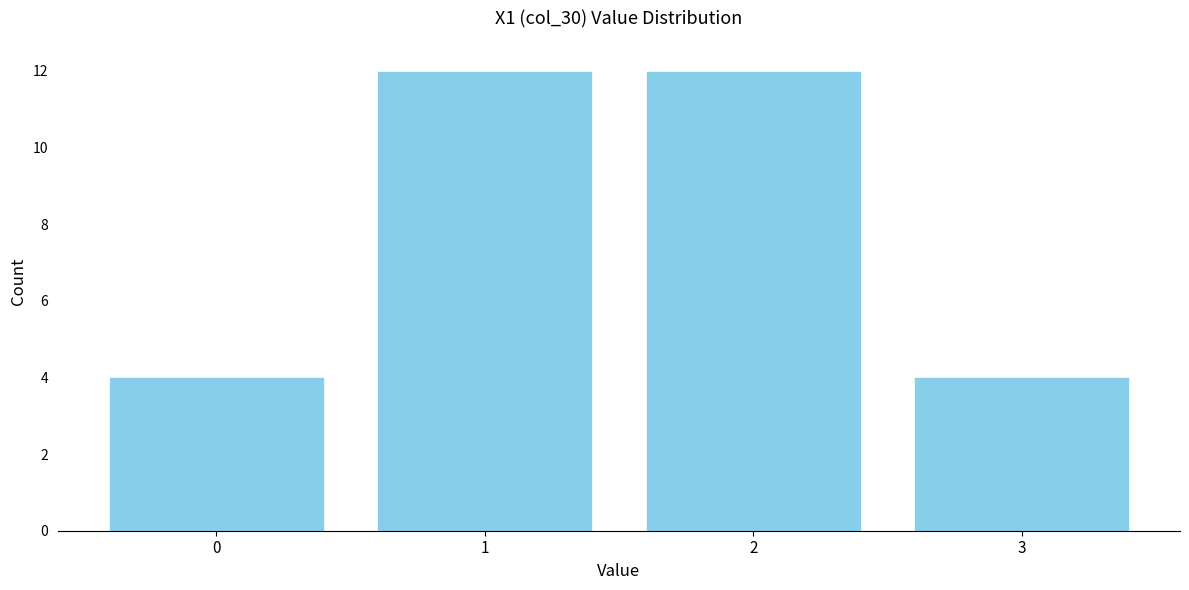

Reading left to right, transcribe this chart: for each bar, give the range it covers on the x-axis and its height. The values are not printed on the chart, so give them approximately, as read against the axis.

-0.5 to 0.5: 4
0.5 to 1.5: 12
1.5 to 2.5: 12
2.5 to 3.5: 4